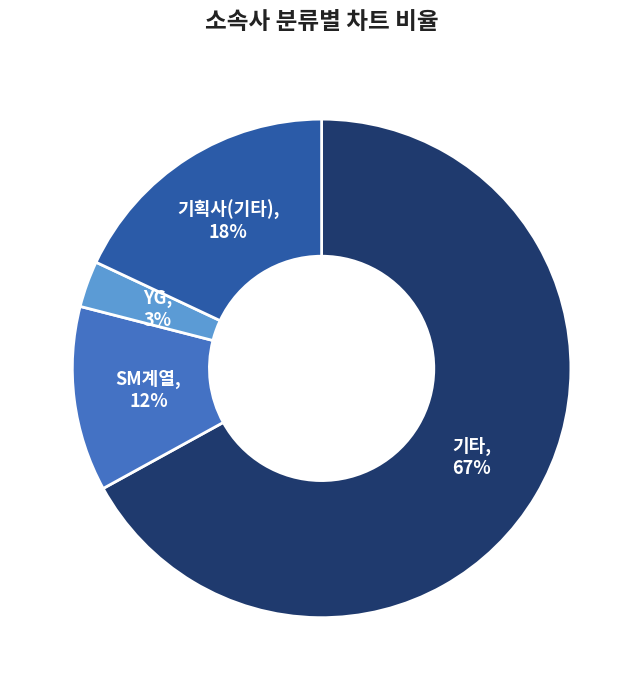

To the nearest percent, what is the difference between the largest and smallest slice percentages?

64%